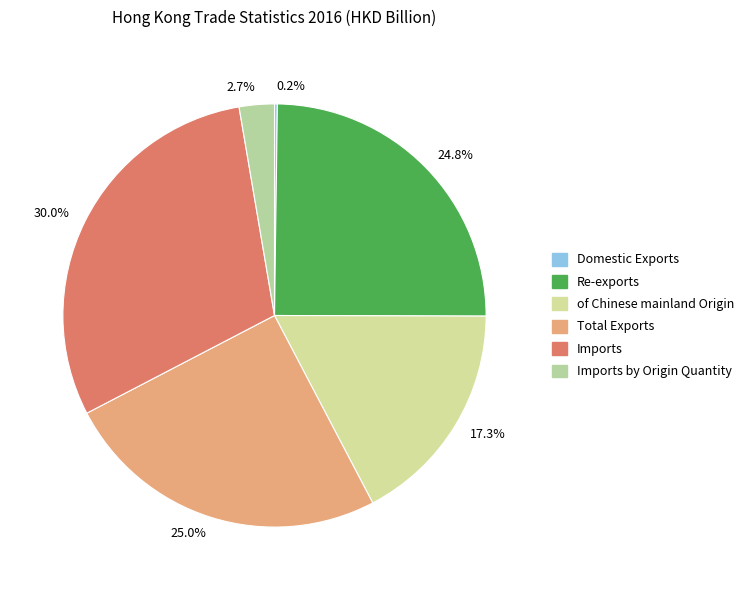

To the nearest percent, what is the average slice percentage?

17%